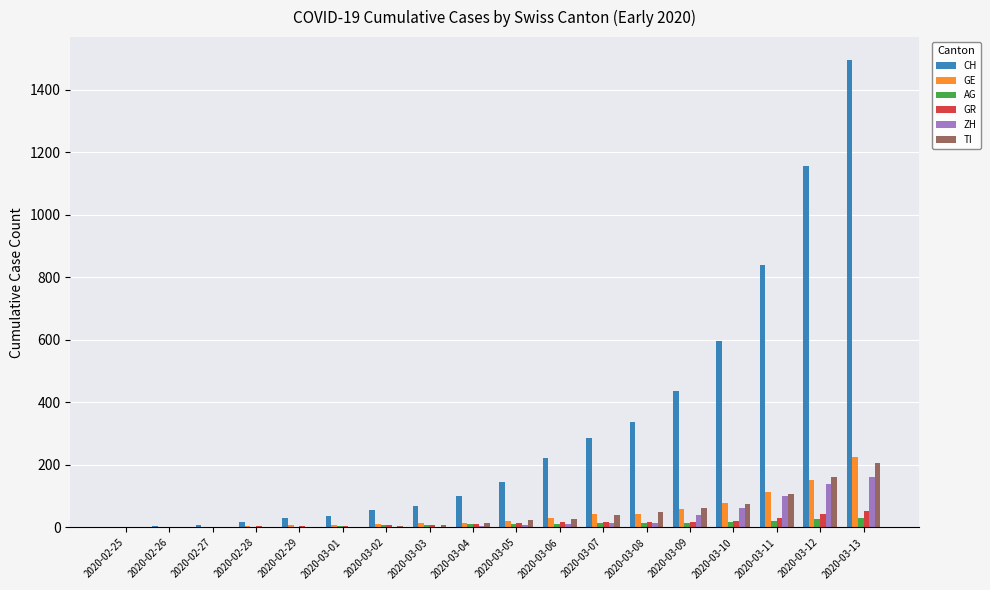

What is the maximum value shown in the chart?

1493